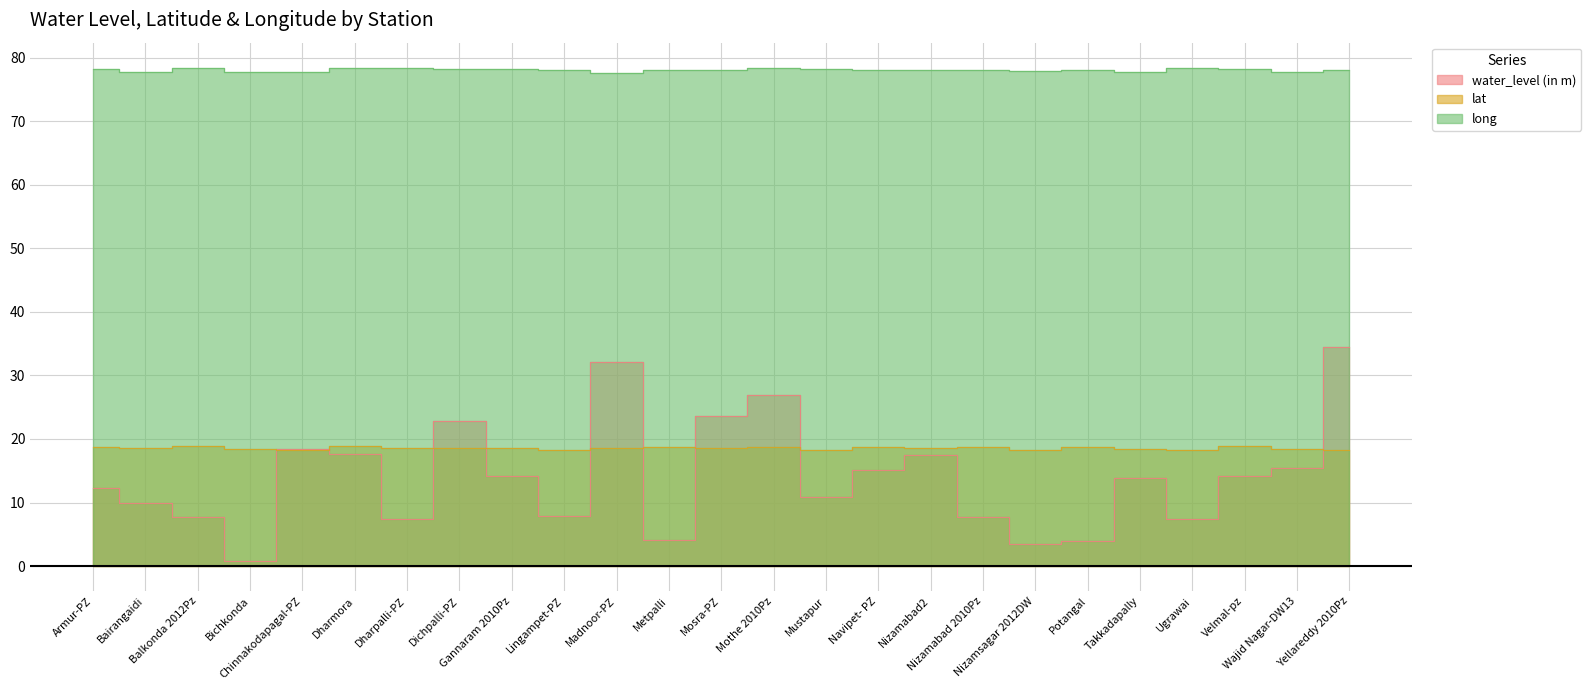

Is the value of long at Yellareddy 2010Pz greater than the value of lat at Nizamsagar 2012DW?

Yes